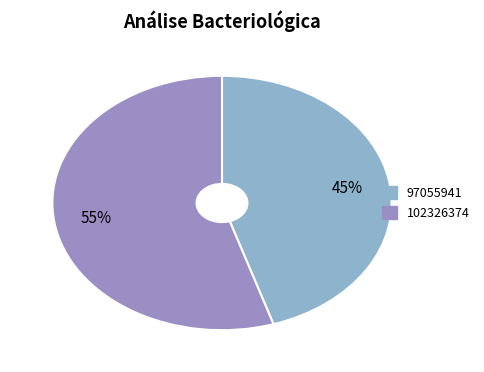

Count the number of slices in the pie.

2